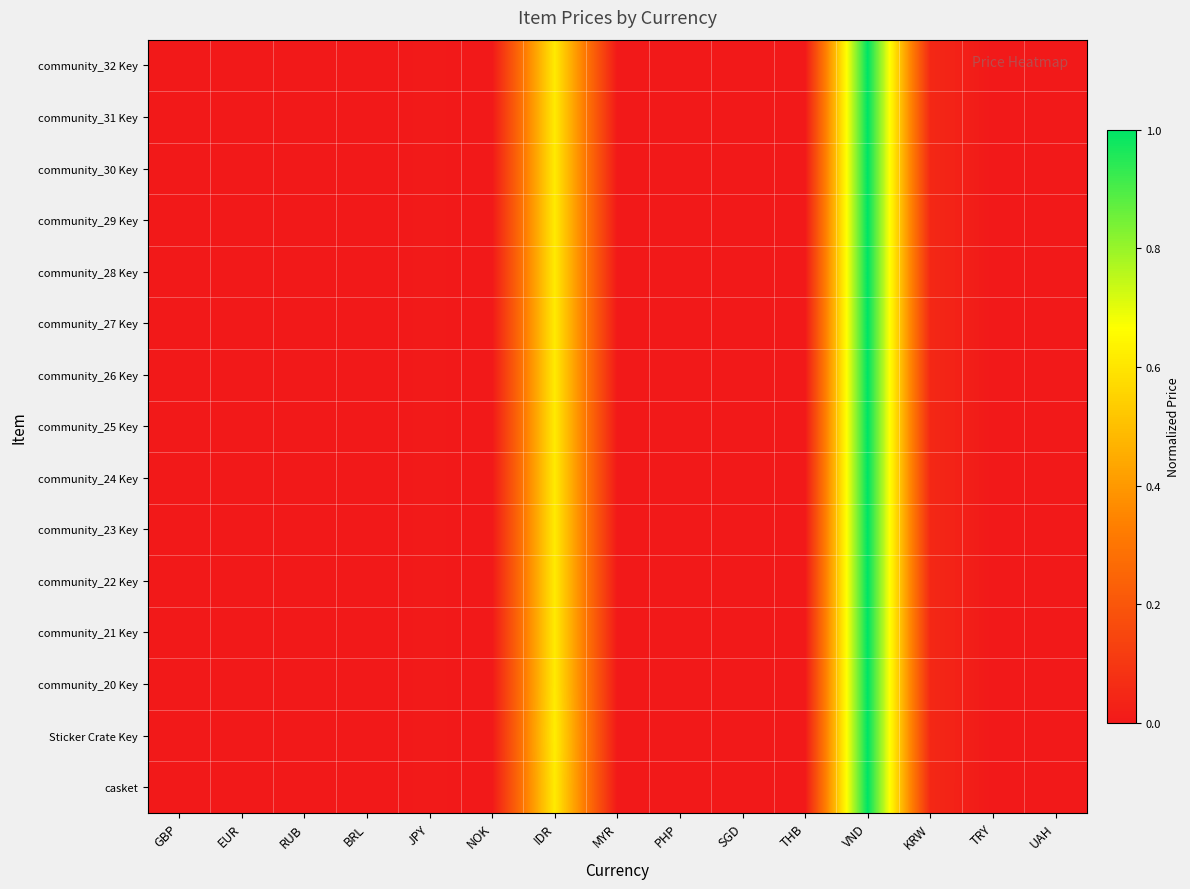

Reading right to left, transcribe all the data shown in this chart.

community_32 Key: UAH=0.0	TRY=0.0	KRW=0.1	VND=1.0	THB=0.0	SGD=0.0	PHP=0.0	MYR=0.0	IDR=0.6	NOK=0.0	JPY=0.0	BRL=0.0	RUB=0.0	EUR=0.0	GBP=0.0
community_31 Key: UAH=0.0	TRY=0.0	KRW=0.1	VND=1.0	THB=0.0	SGD=0.0	PHP=0.0	MYR=0.0	IDR=0.6	NOK=0.0	JPY=0.0	BRL=0.0	RUB=0.0	EUR=0.0	GBP=0.0
community_30 Key: UAH=0.0	TRY=0.0	KRW=0.1	VND=1.0	THB=0.0	SGD=0.0	PHP=0.0	MYR=0.0	IDR=0.6	NOK=0.0	JPY=0.0	BRL=0.0	RUB=0.0	EUR=0.0	GBP=0.0
community_29 Key: UAH=0.0	TRY=0.0	KRW=0.1	VND=1.0	THB=0.0	SGD=0.0	PHP=0.0	MYR=0.0	IDR=0.6	NOK=0.0	JPY=0.0	BRL=0.0	RUB=0.0	EUR=0.0	GBP=0.0
community_28 Key: UAH=0.0	TRY=0.0	KRW=0.1	VND=1.0	THB=0.0	SGD=0.0	PHP=0.0	MYR=0.0	IDR=0.6	NOK=0.0	JPY=0.0	BRL=0.0	RUB=0.0	EUR=0.0	GBP=0.0
community_27 Key: UAH=0.0	TRY=0.0	KRW=0.1	VND=1.0	THB=0.0	SGD=0.0	PHP=0.0	MYR=0.0	IDR=0.6	NOK=0.0	JPY=0.0	BRL=0.0	RUB=0.0	EUR=0.0	GBP=0.0
community_26 Key: UAH=0.0	TRY=0.0	KRW=0.1	VND=1.0	THB=0.0	SGD=0.0	PHP=0.0	MYR=0.0	IDR=0.6	NOK=0.0	JPY=0.0	BRL=0.0	RUB=0.0	EUR=0.0	GBP=0.0
community_25 Key: UAH=0.0	TRY=0.0	KRW=0.1	VND=1.0	THB=0.0	SGD=0.0	PHP=0.0	MYR=0.0	IDR=0.6	NOK=0.0	JPY=0.0	BRL=0.0	RUB=0.0	EUR=0.0	GBP=0.0
community_24 Key: UAH=0.0	TRY=0.0	KRW=0.1	VND=1.0	THB=0.0	SGD=0.0	PHP=0.0	MYR=0.0	IDR=0.6	NOK=0.0	JPY=0.0	BRL=0.0	RUB=0.0	EUR=0.0	GBP=0.0
community_23 Key: UAH=0.0	TRY=0.0	KRW=0.1	VND=1.0	THB=0.0	SGD=0.0	PHP=0.0	MYR=0.0	IDR=0.6	NOK=0.0	JPY=0.0	BRL=0.0	RUB=0.0	EUR=0.0	GBP=0.0
community_22 Key: UAH=0.0	TRY=0.0	KRW=0.1	VND=1.0	THB=0.0	SGD=0.0	PHP=0.0	MYR=0.0	IDR=0.6	NOK=0.0	JPY=0.0	BRL=0.0	RUB=0.0	EUR=0.0	GBP=0.0
community_21 Key: UAH=0.0	TRY=0.0	KRW=0.1	VND=1.0	THB=0.0	SGD=0.0	PHP=0.0	MYR=0.0	IDR=0.6	NOK=0.0	JPY=0.0	BRL=0.0	RUB=0.0	EUR=0.0	GBP=0.0
community_20 Key: UAH=0.0	TRY=0.0	KRW=0.1	VND=1.0	THB=0.0	SGD=0.0	PHP=0.0	MYR=0.0	IDR=0.6	NOK=0.0	JPY=0.0	BRL=0.0	RUB=0.0	EUR=0.0	GBP=0.0
Sticker Crate Key: UAH=0.0	TRY=0.0	KRW=0.1	VND=1.0	THB=0.0	SGD=0.0	PHP=0.0	MYR=0.0	IDR=0.6	NOK=0.0	JPY=0.0	BRL=0.0	RUB=0.0	EUR=0.0	GBP=0.0
casket: UAH=0.0	TRY=0.0	KRW=0.1	VND=1.0	THB=0.0	SGD=0.0	PHP=0.0	MYR=0.0	IDR=0.6	NOK=0.0	JPY=0.0	BRL=0.0	RUB=0.0	EUR=0.0	GBP=0.0